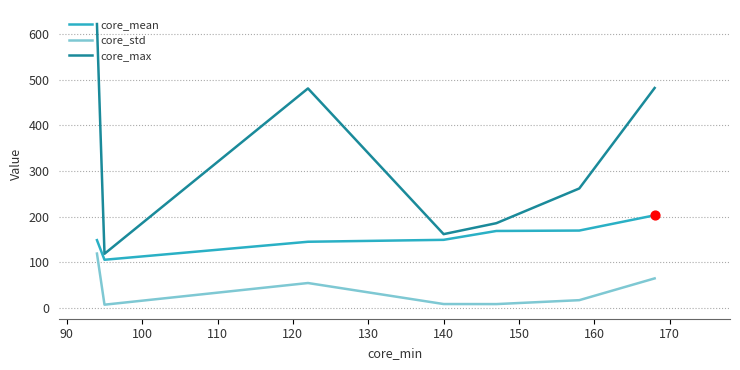

Which series has the widest spread of values?

core_max